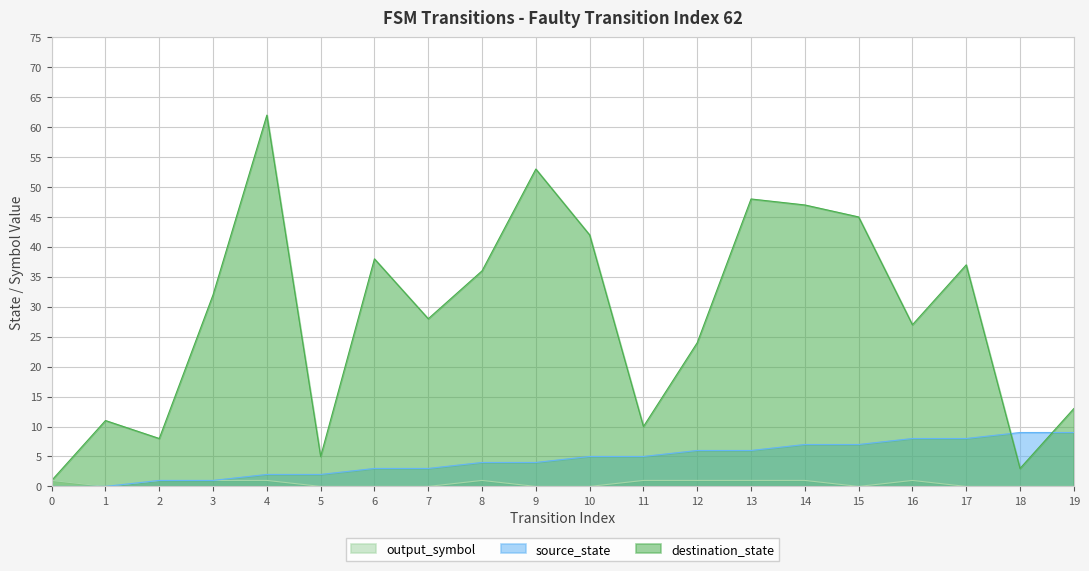

What are all the series names shown in the legend?

output_symbol, source_state, destination_state